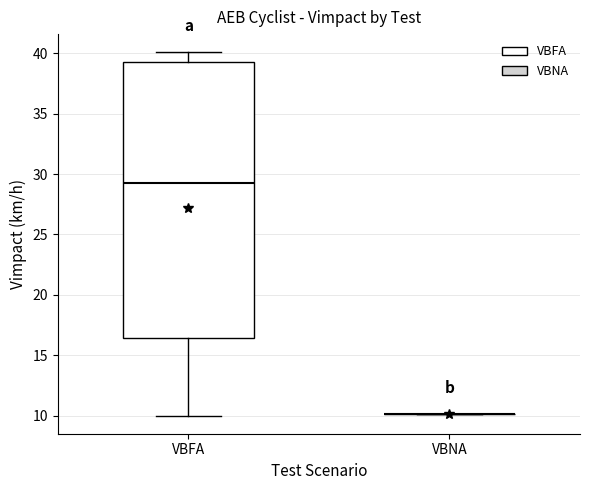

Reading left to right, read every box against the y-axis: the position of its median line, the range the box covers, and the ends of its whiskers. The values are not printed on the chart, so give them approximately, as read against the axis.

VBFA: median 29.5, box 16.5 to 39.5, whiskers 10.0 to 40.0
VBNA: box collapsed to a line at 10.0, whiskers 10.0 to 10.0